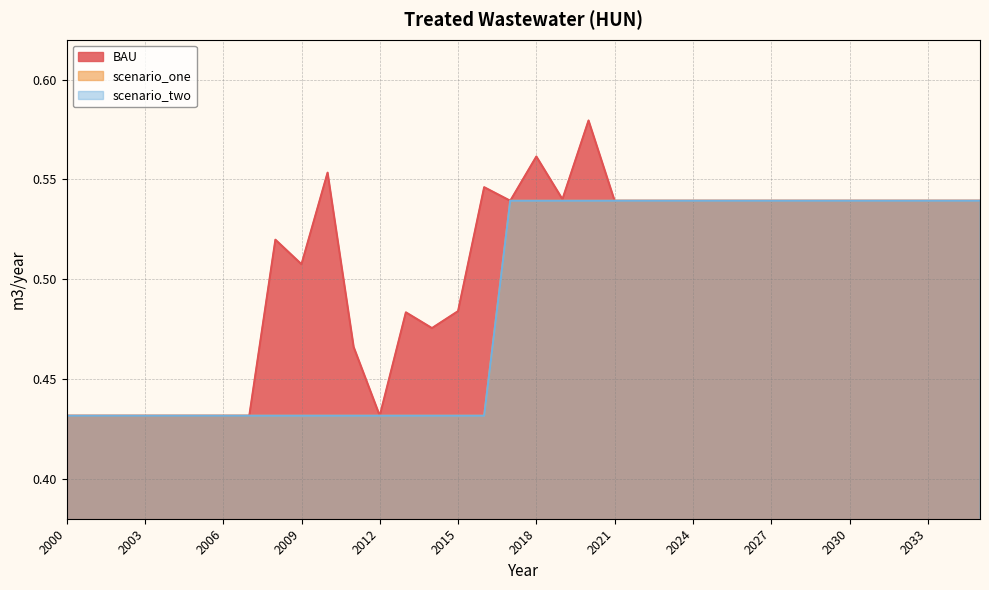

How many series are shown in this chart?

3